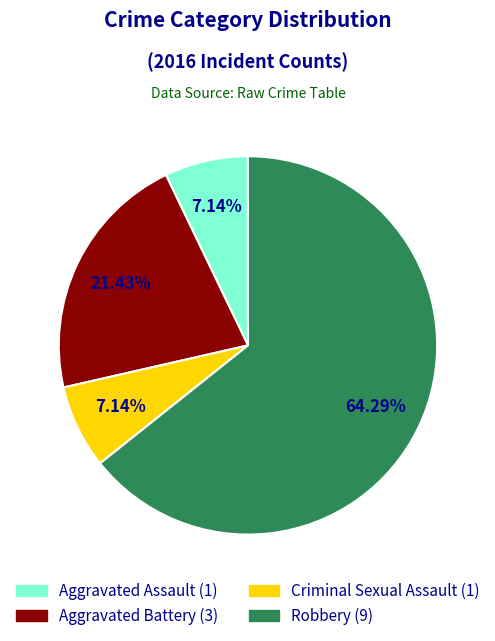

Between Aggravated Assault and Aggravated Battery, which is larger?

Aggravated Battery